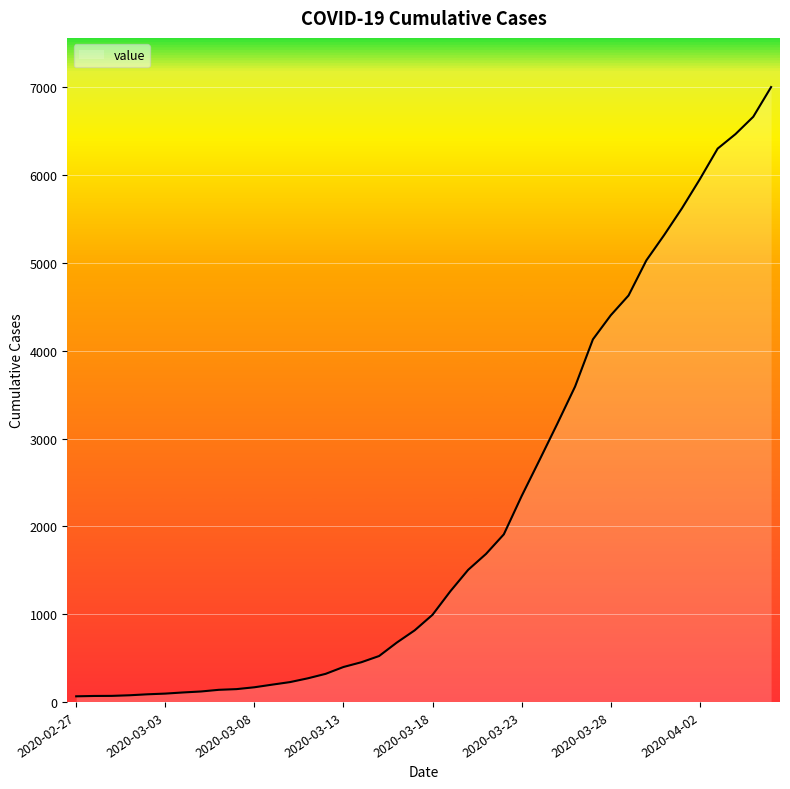

What is the greatest value displayed?

7004